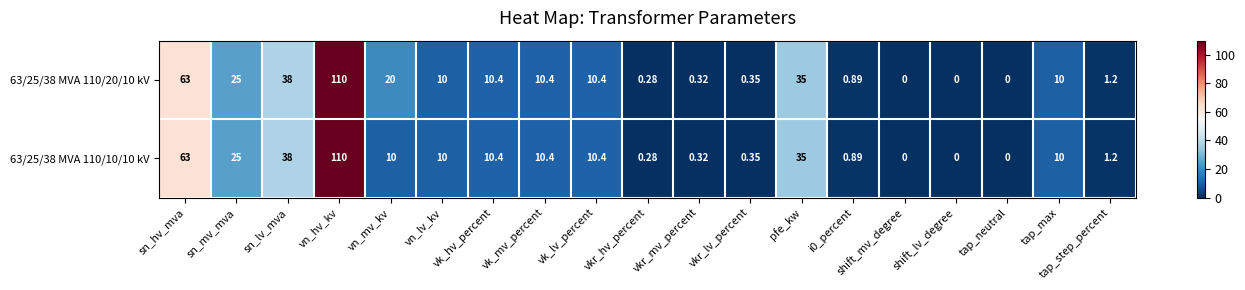

At which category is the sum across all series the highest?

vn_hv_kv